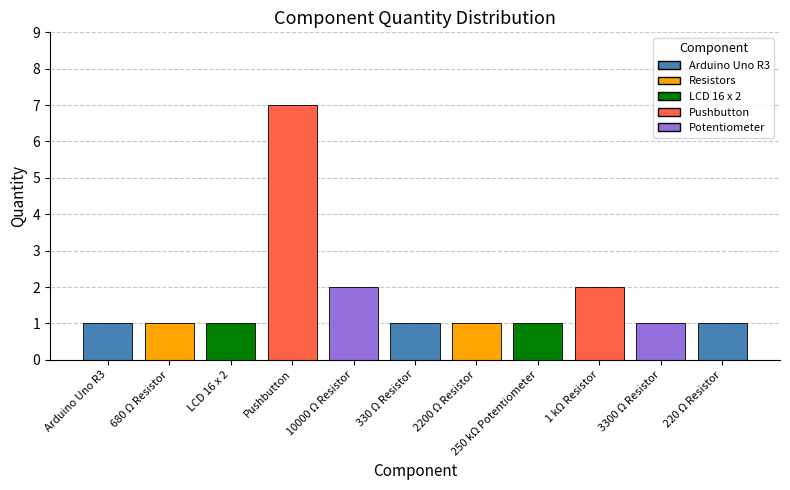

What is the value of the 5th bar from the left?

2